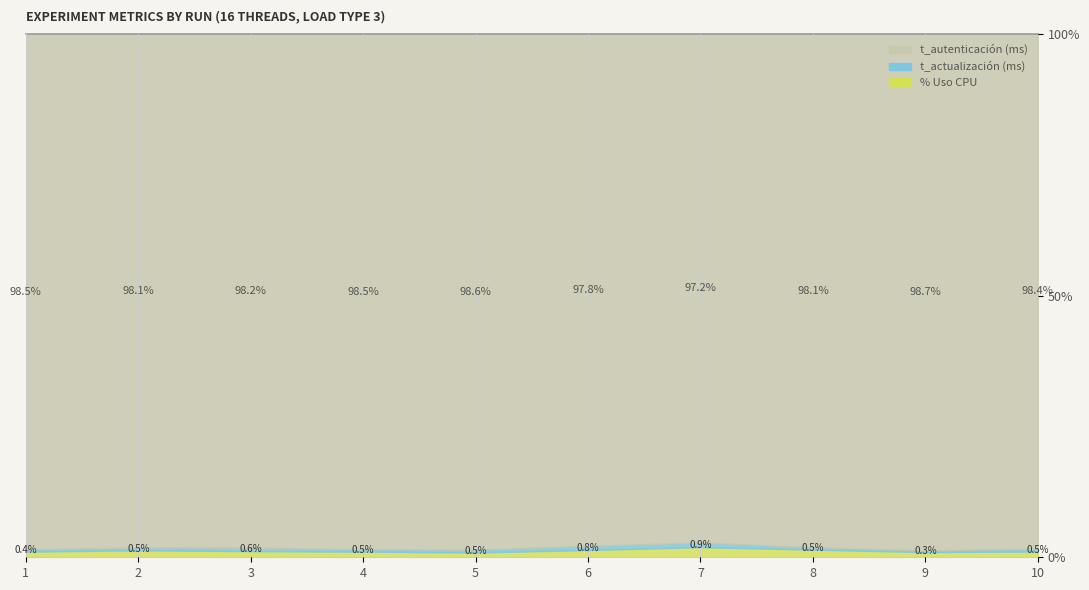

What is the total value across all series at 3?

6.2